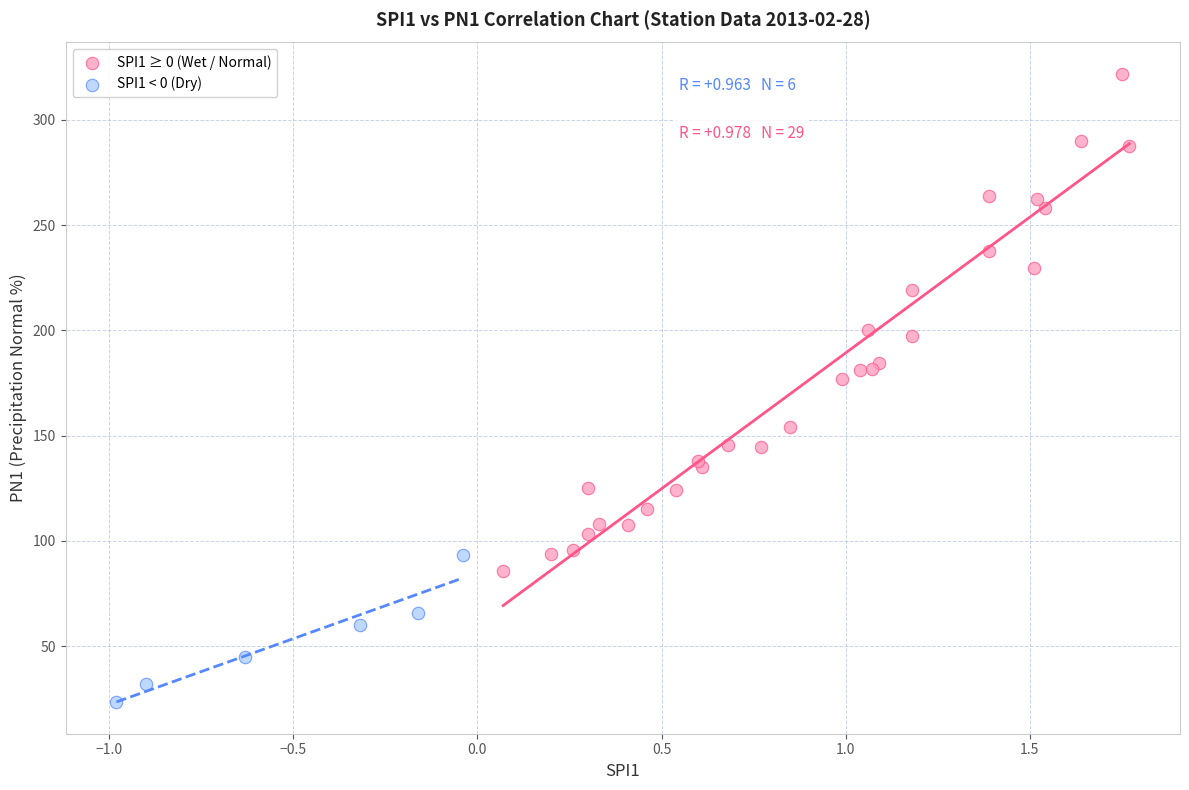

What are all the series names shown in the legend?

SPI1 ≥ 0 (Wet / Normal), SPI1 < 0 (Dry)